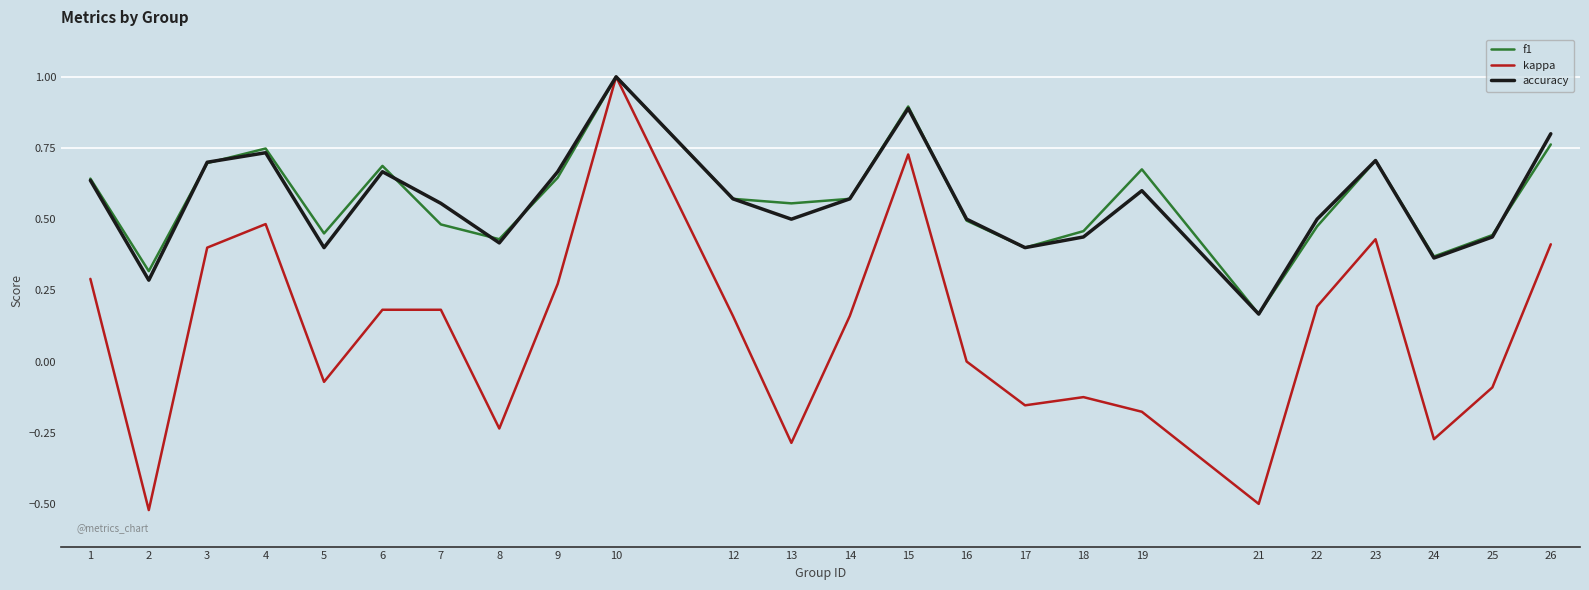

The accuracy series shows 0.6 at 25. True or false?

False